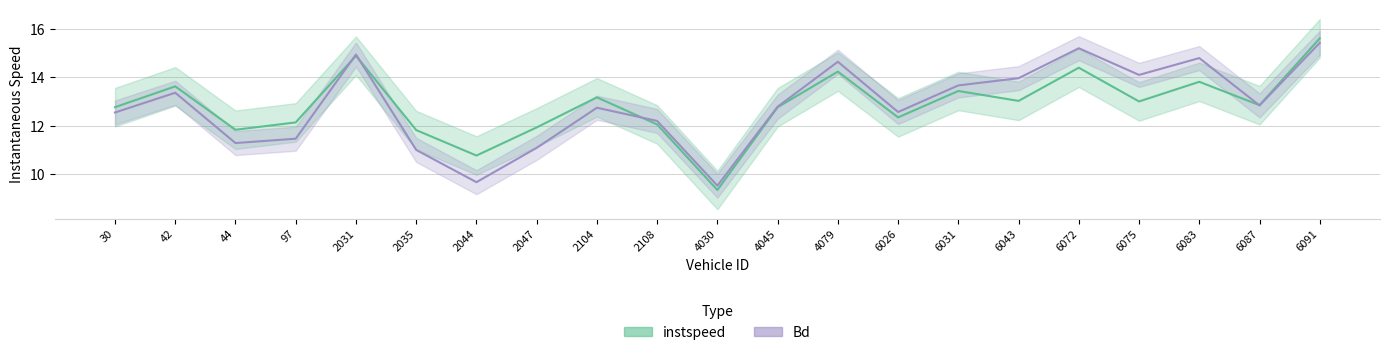

True or false: instspeed has a value of 24.4 at 4079.

False